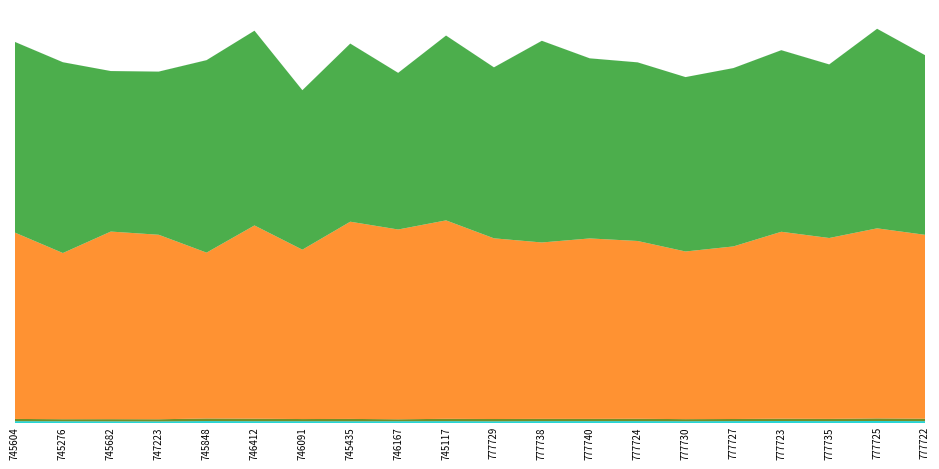

Reading left to right, extract all data points from this chart.

ay_top: 745604=28.5	745276=27.4	745682=26.4	747223=25.7	745848=29.7	746412=28.1	746091=28.0	745435=27.4	746167=27.8	745117=28.9	777729=26.8	777738=28.9	777740=29.0	777724=29.2	777730=28.0	777727=29.3	777723=30.4	777735=29.3	777725=31.0	777722=28.9
ay_bot: 745604=28.0	745276=25.5	745682=27.0	747223=26.7	745848=32.3	746412=31.5	746091=27.0	745435=29.4	746167=24.2	745117=28.9	777729=28.7	777738=28.4	777740=28.3	777724=29.2	777730=25.8	777727=26.4	777723=29.1	777735=27.9	777725=32.1	777722=30.2
release_spin_rate_top: 745604=2316.0	745276=2066.1	745682=2332.5	747223=2293.7	745848=2062.0	746412=2402.3	746091=2105.6	745435=2451.8	746167=2359.4	745117=2467.1	777729=2246.3	777738=2192.9	777740=2243.2	777724=2210.2	777730=2084.3	777727=2145.4	777723=2323.8	777735=2248.6	777725=2362.8	777722=2286.4
release_spin_rate_bot: 745604=2370.4	745276=2371.9	745682=1995.4	747223=2028.3	745848=2392.9	746412=2421.0	746091=1982.6	745435=2214.5	746167=1947.3	745117=2297.8	777729=2125.3	777738=2507.3	777740=2239.0	777724=2220.7	777730=2167.9	777727=2217.3	777723=2257.3	777735=2158.0	777725=2481.0	777722=2233.3
stand_R_top: 745604=0.6	745276=0.5	745682=0.1	747223=0.6	745848=0.8	746412=0.4	746091=0.8	745435=0.5	746167=0.5	745117=0.6	777729=0.6	777738=0.7	777740=0.7	777724=0.6	777730=0.0	777727=0.6	777723=0.5	777735=0.7	777725=0.3	777722=0.0
if_fielding_alignment_Strategic_top: 745604=0.2	745276=0.1	745682=0.0	747223=0.1	745848=0.0	746412=0.1	746091=0.0	745435=0.1	746167=0.1	745117=0.0	777729=0.1	777738=0.1	777740=0.0	777724=0.0	777730=0.0	777727=0.0	777723=0.1	777735=0.0	777725=0.1	777722=0.4